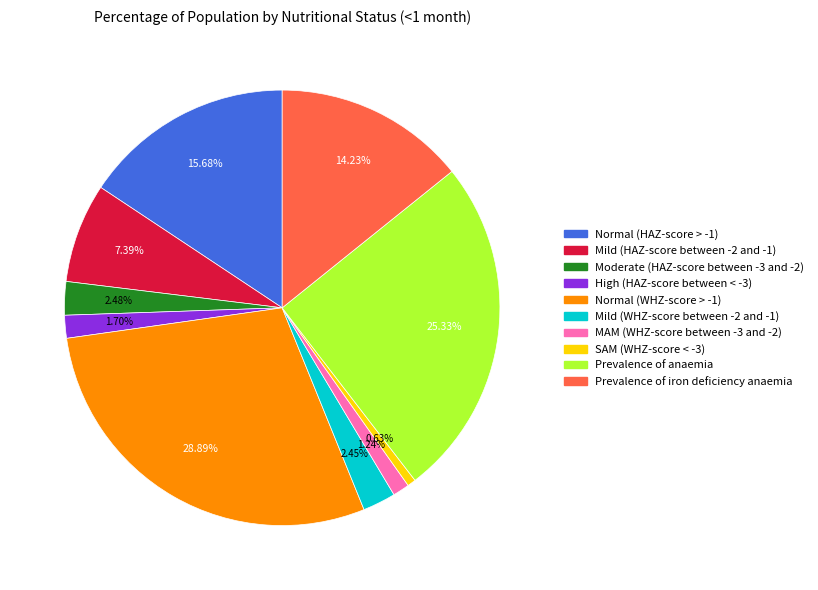

Between Normal (HAZ-score > -1) and Prevalence of iron deficiency anaemia, which is larger?

Normal (HAZ-score > -1)